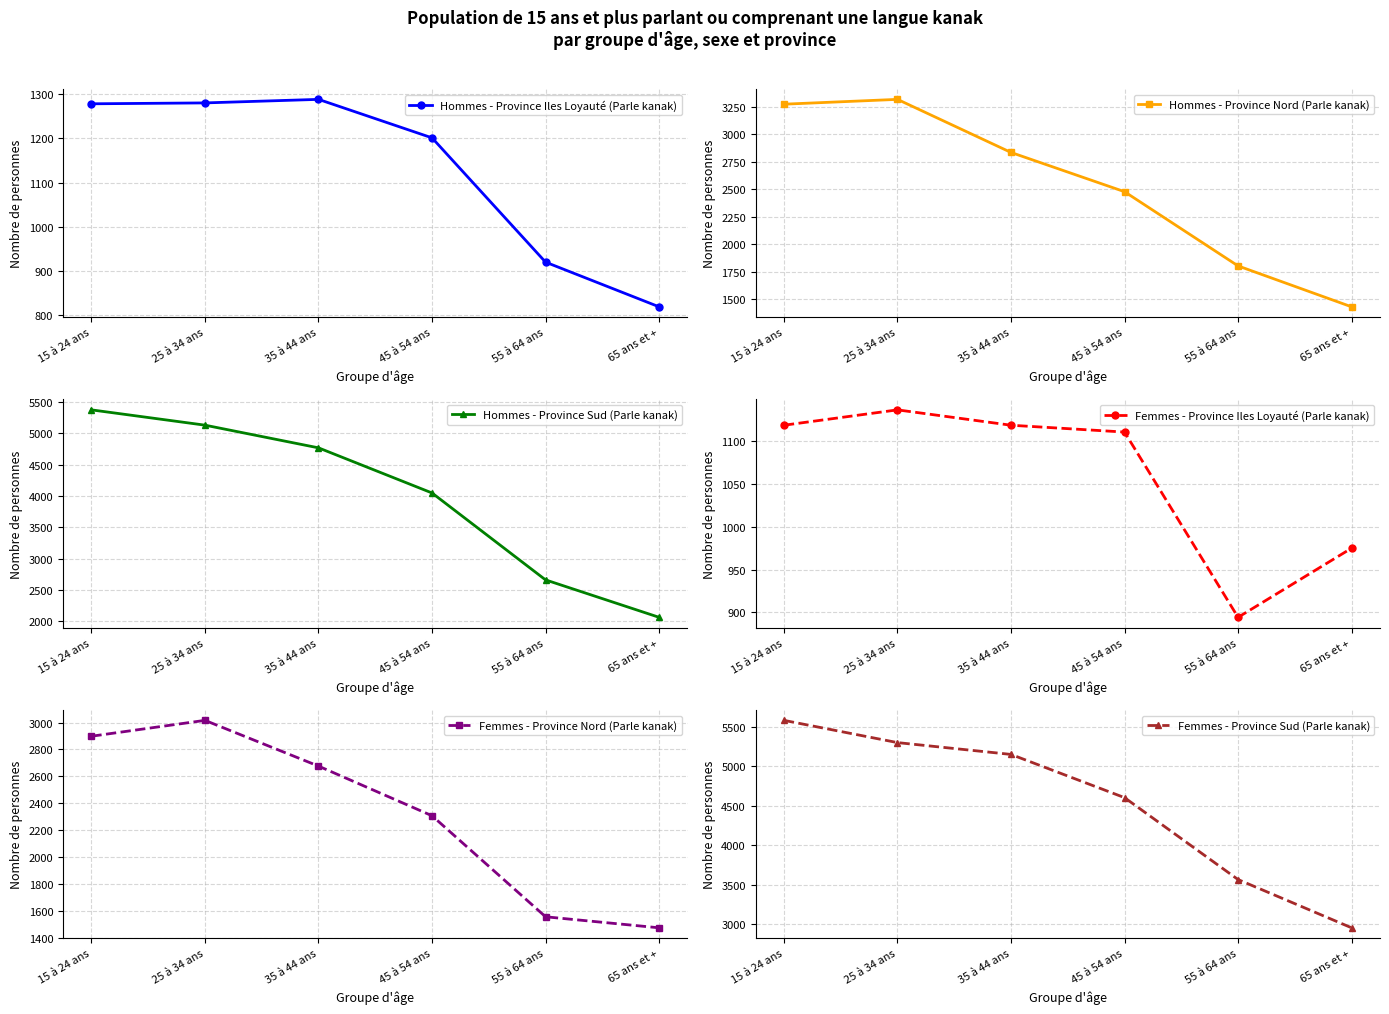

True or false: Hommes - Province Iles Loyauté (Parle kanak) and Femmes - Province Sud (Parle kanak) cross at least once.

False